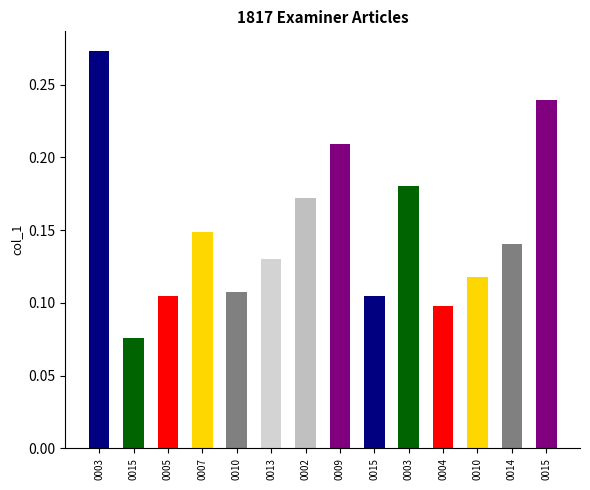

What is the value of the 12th bar from the left?

0.1